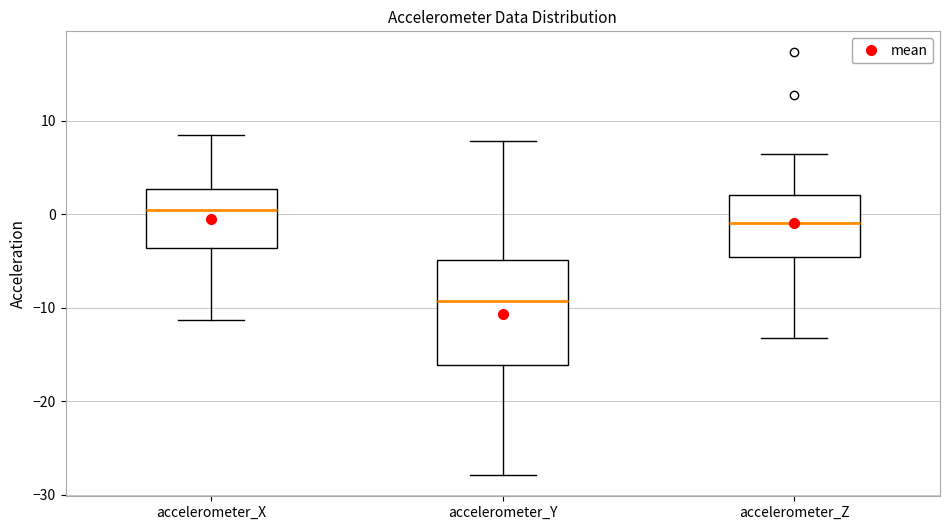

Reading left to right, transcribe this box plot: for each box, give where its median line is, the range the box spans, and where its two whiskers end, as read against the y-axis. The values are not printed on the chart, so give them approximately, as read against the axis.

accelerometer_X: median 0, box -4 to 3, whiskers -11 to 8
accelerometer_Y: median -9, box -16 to -5, whiskers -28 to 8
accelerometer_Z: median -1, box -5 to 2, whiskers -13 to 6